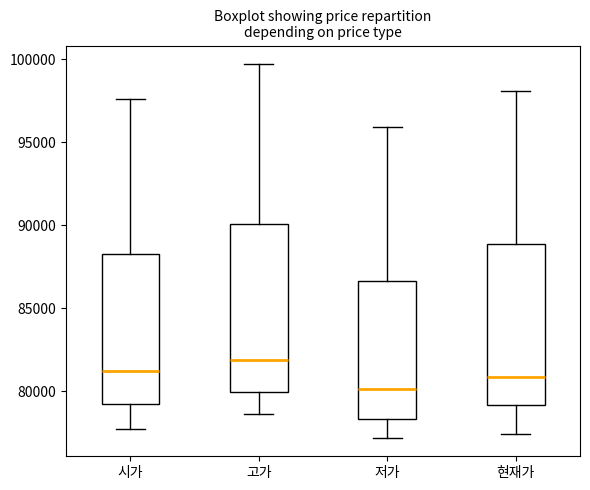

Reading left to right, transcribe this box plot: for each box, give where its median line is, the range the box spans, and where its two whiskers end, as read against the y-axis. The values are not printed on the chart, so give them approximately, as read against the axis.

시가: median 81000, box 79500 to 88500, whiskers 77500 to 97500
고가: median 82000, box 80000 to 90000, whiskers 78500 to 99500
저가: median 80000, box 78500 to 86500, whiskers 77000 to 96000
현재가: median 81000, box 79000 to 89000, whiskers 77500 to 98000